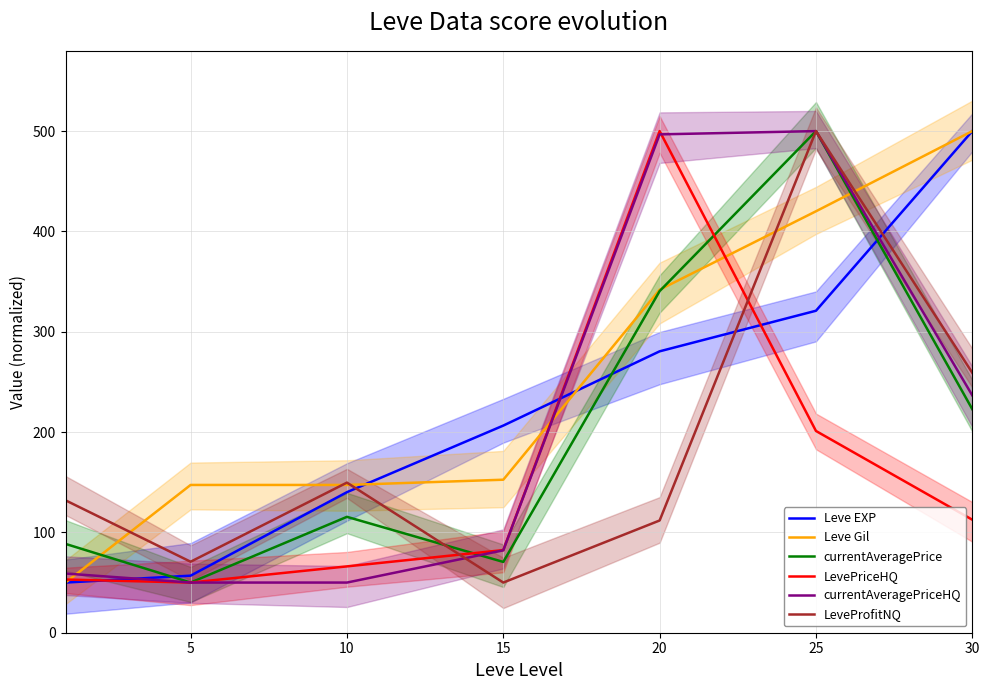

What is the difference between the maximum and minimum values in the currentAveragePrice series?

450.0